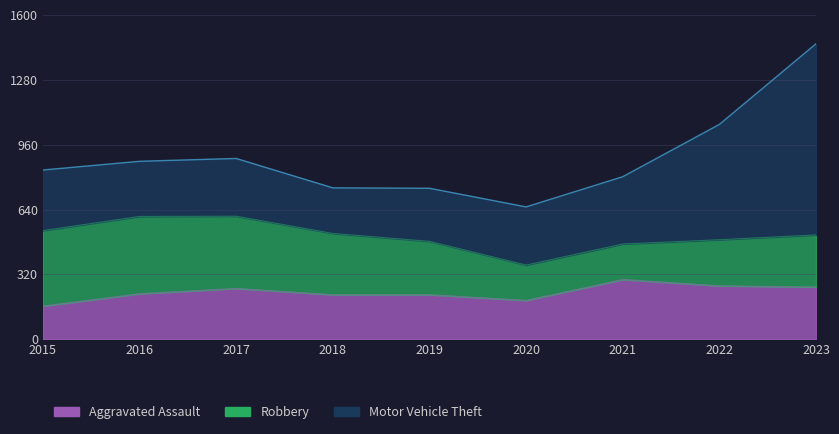

What is the value of the Robbery point at the 1st from the left?

372